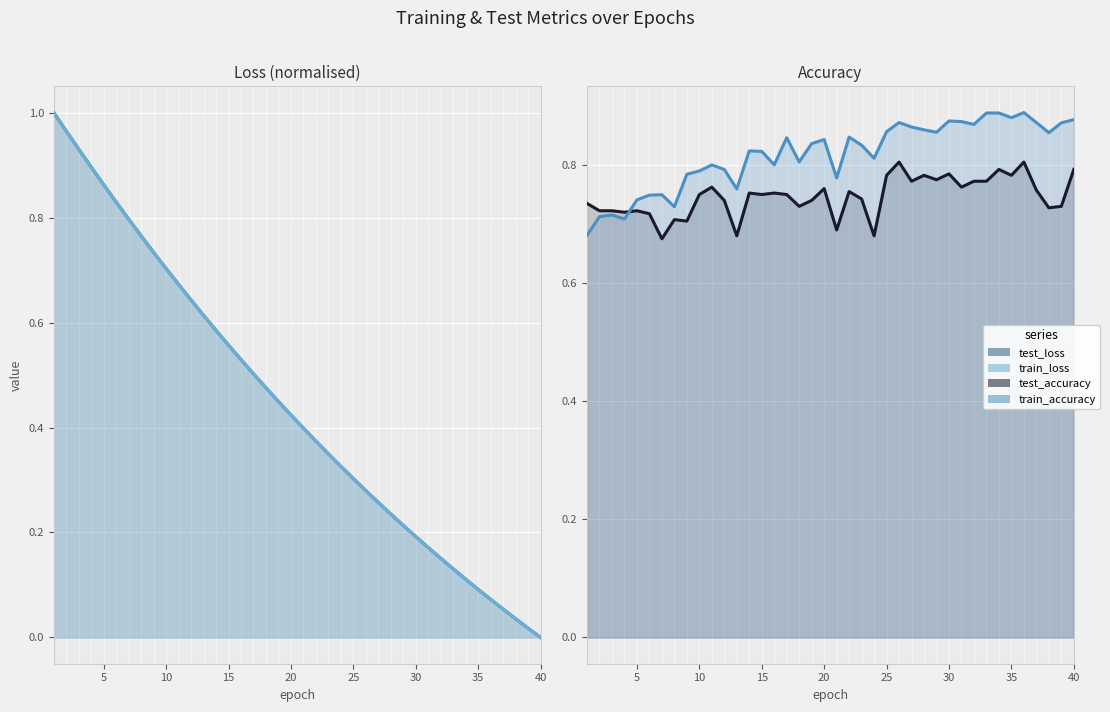

Which has a higher value, 1 or 31?

1